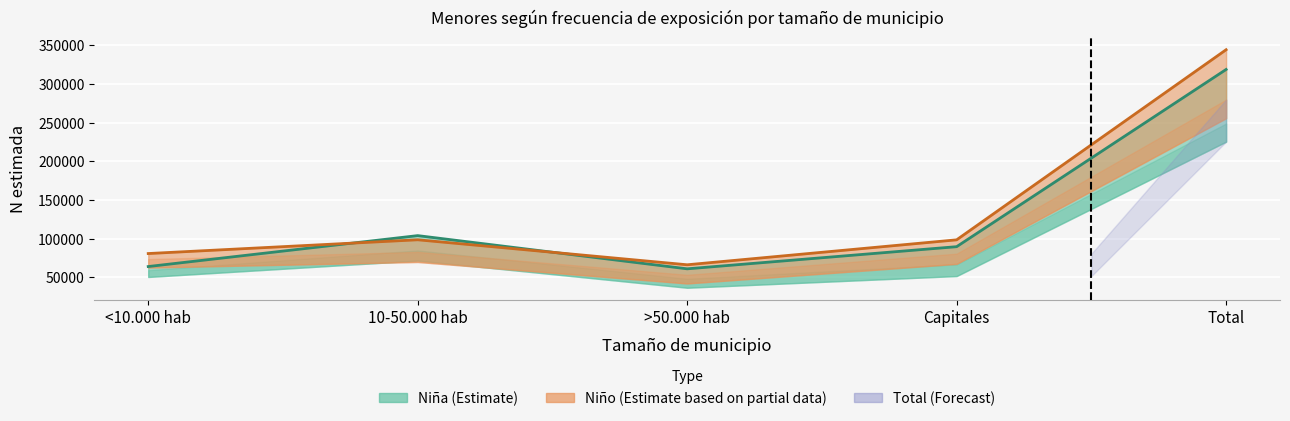

How many interior local valleys does the Niño N estimada series have?

1